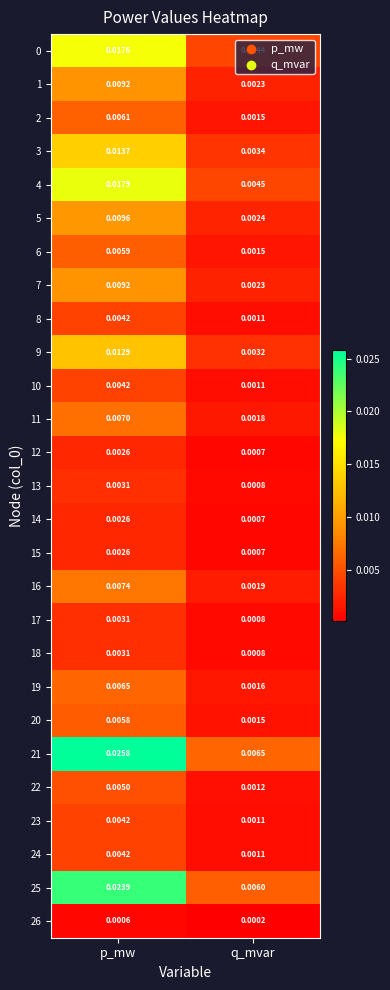

How many distinct data groups are displayed?

27